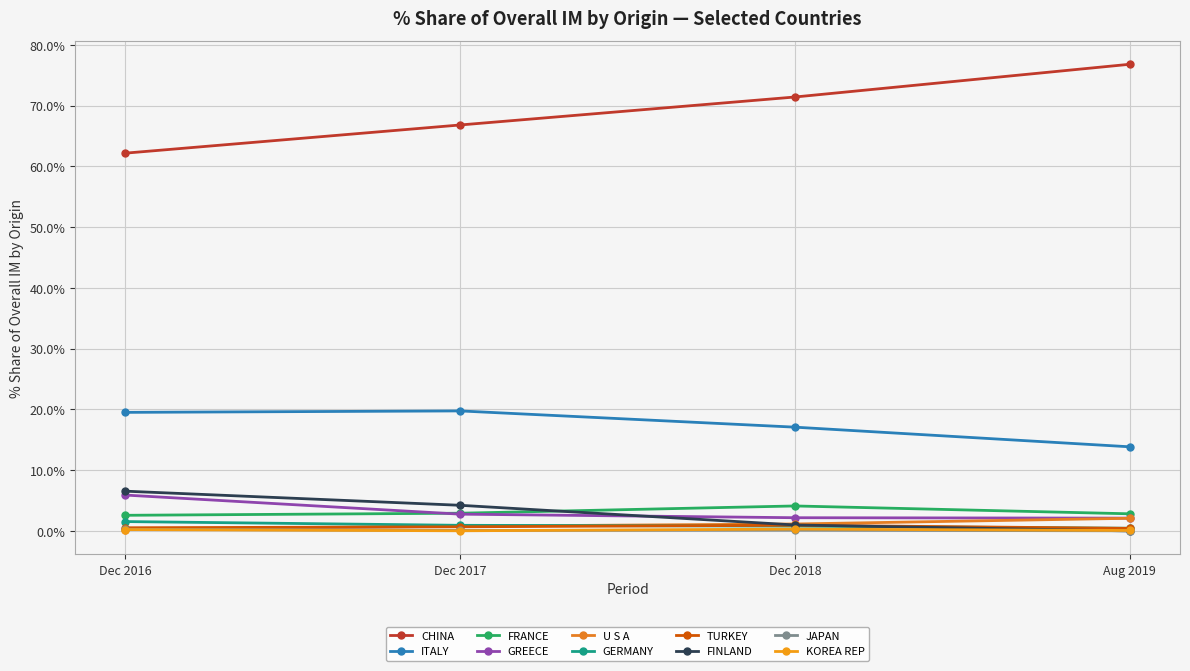

What is the label of the 2nd point from the right?

Dec 2018